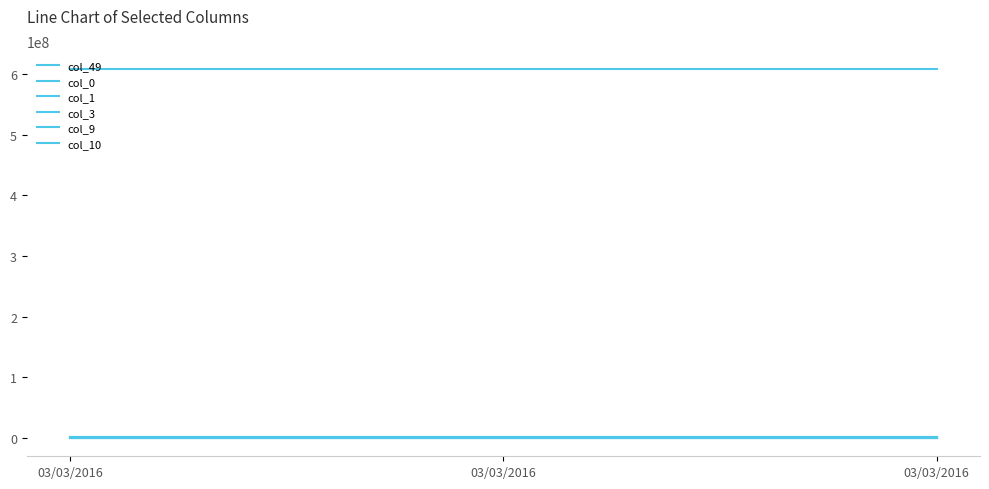

What is the difference between the highest and lowest values at 03/03/2016?

607679418